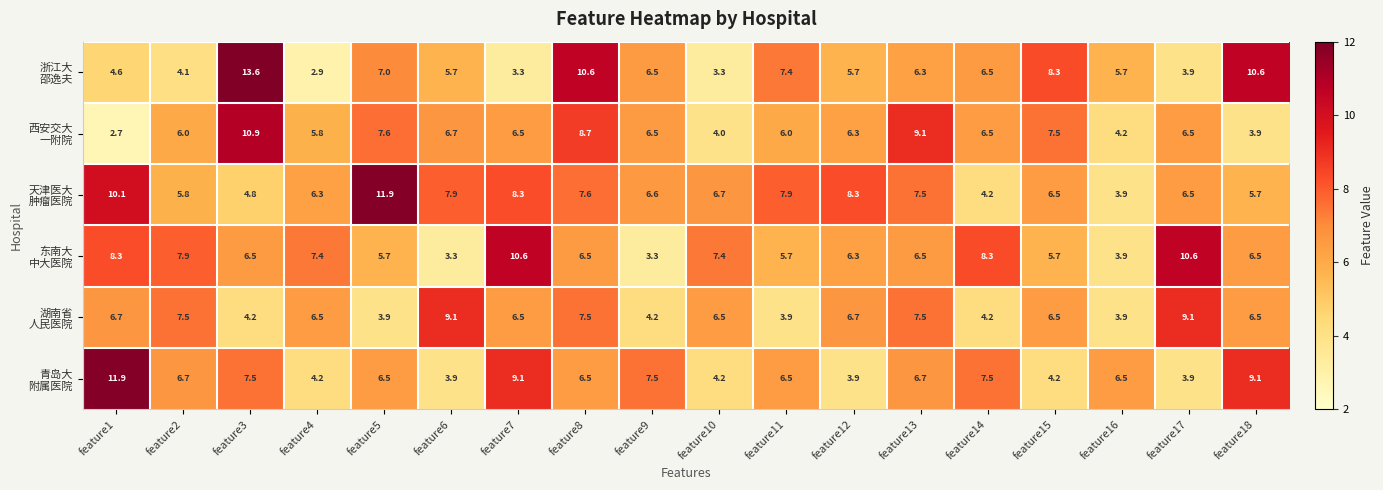

At how many categories does at least one series exceed 6?

18